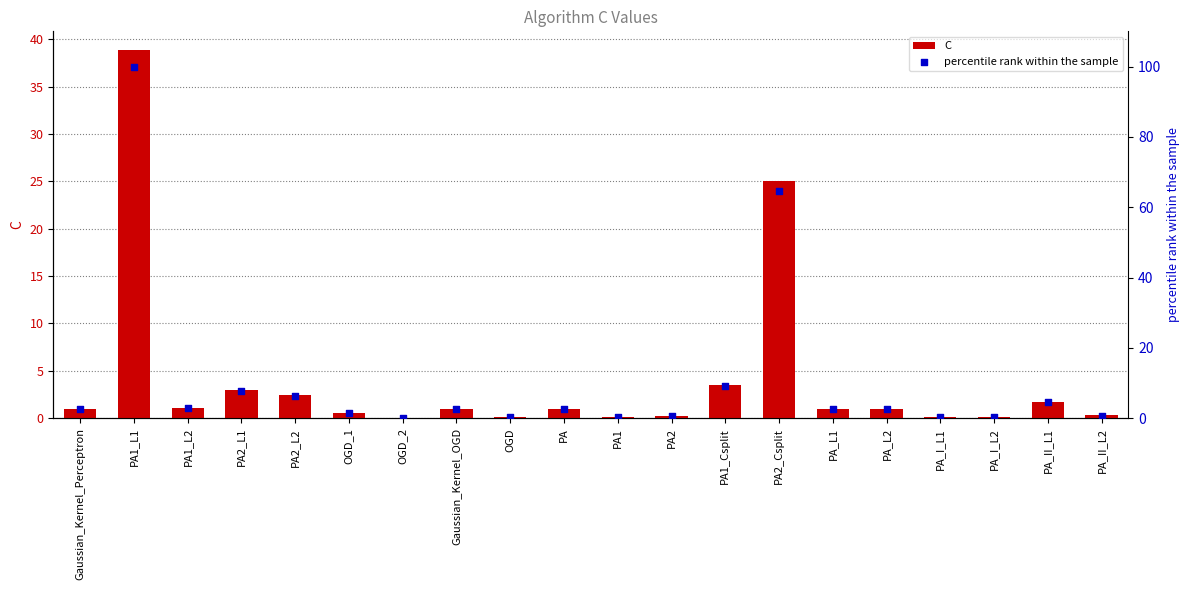

At which category is the sum across all series the highest?

PA1_L1